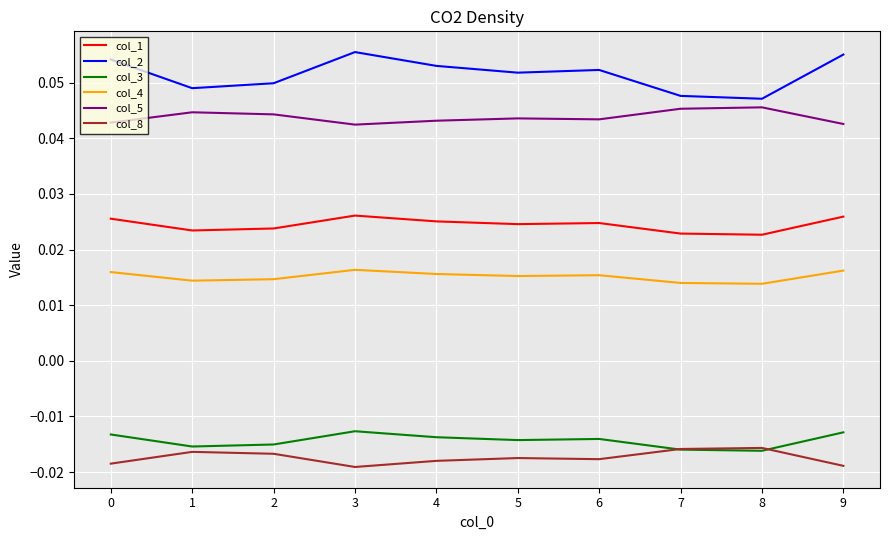

True or false: col_8 and col_4 intersect in this chart.

False